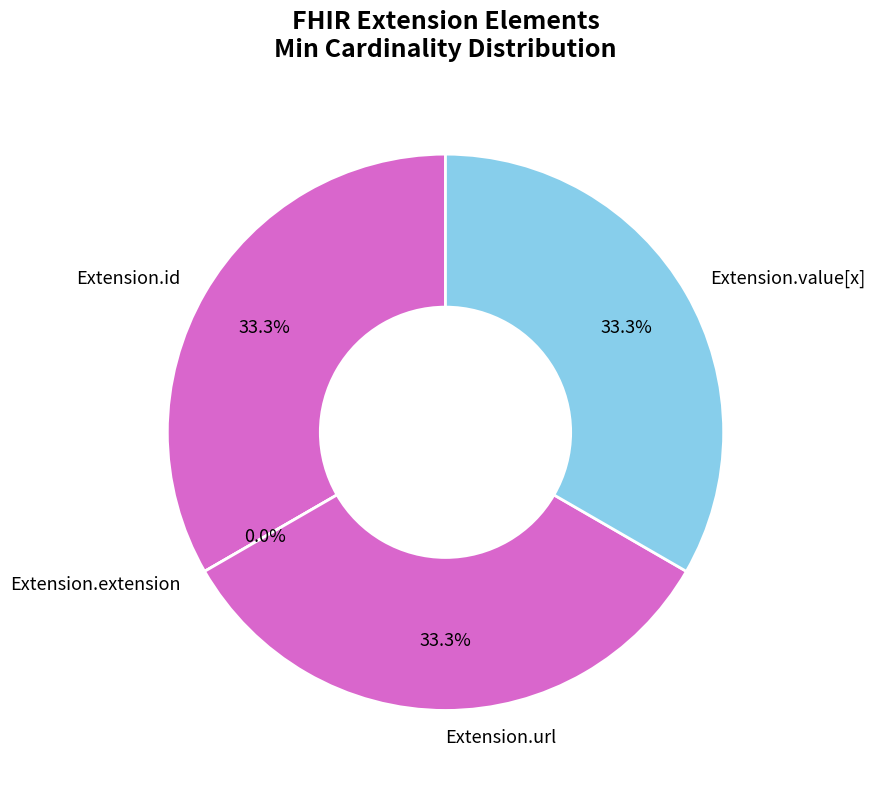

How many slices are in this pie chart?

4